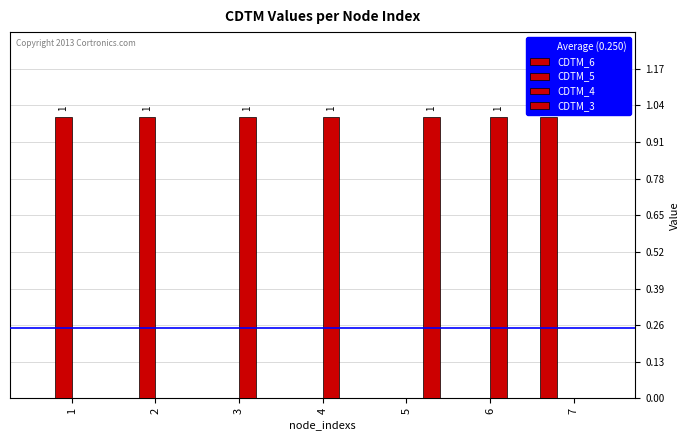

List the labels in order of CDTM_3 value, smallest first.

1, 2, 3, 4, 6, 7, 5